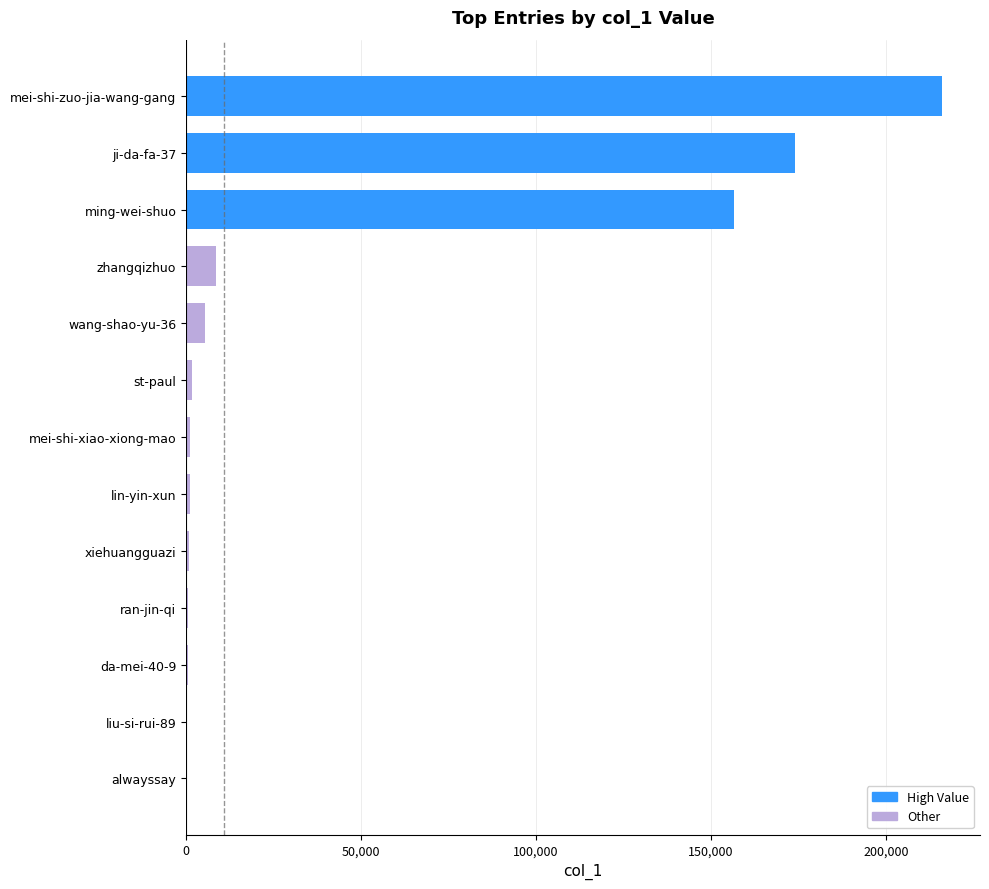

Between zhangqizhuo and alwayssay, which is larger?

zhangqizhuo